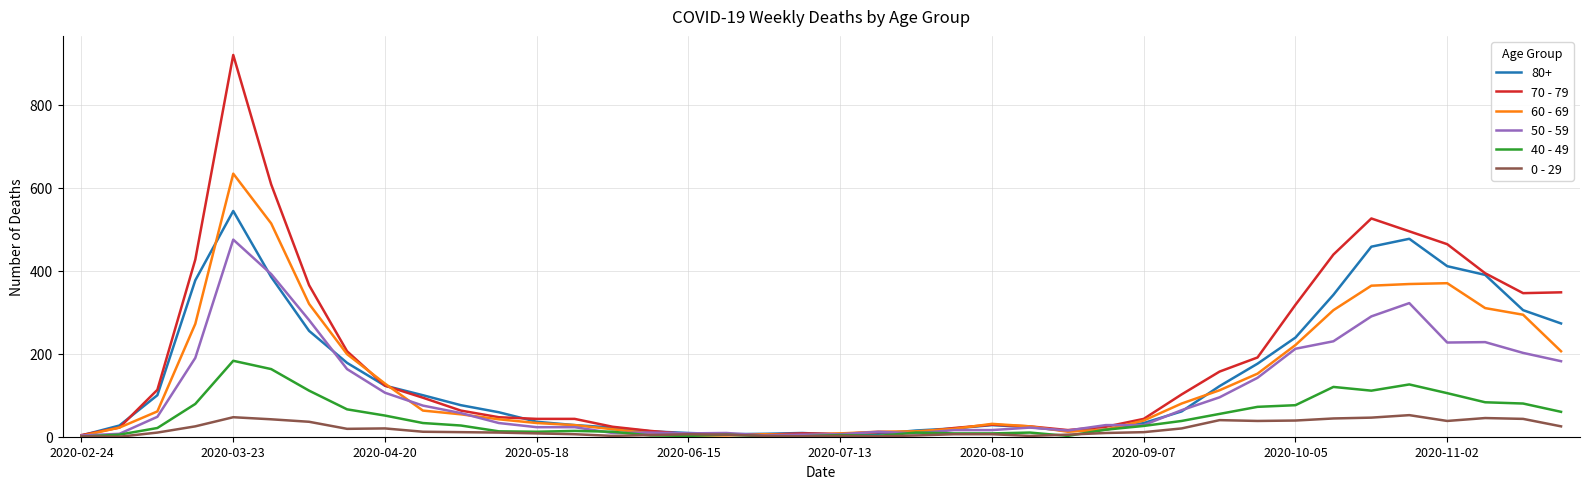

Which series has the widest spread of values?

70 - 79